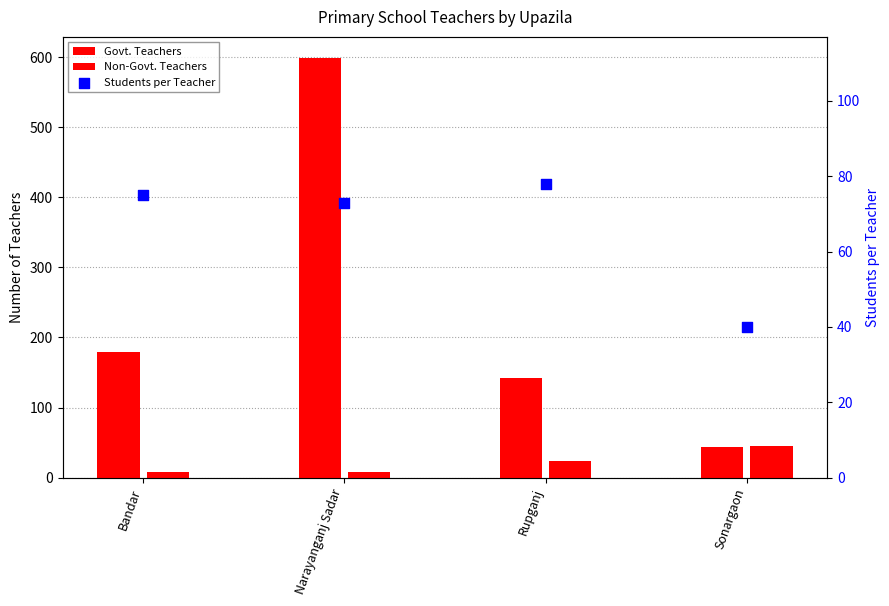

Which series reaches the minimum Y coordinate?

Non-Govt. Teachers